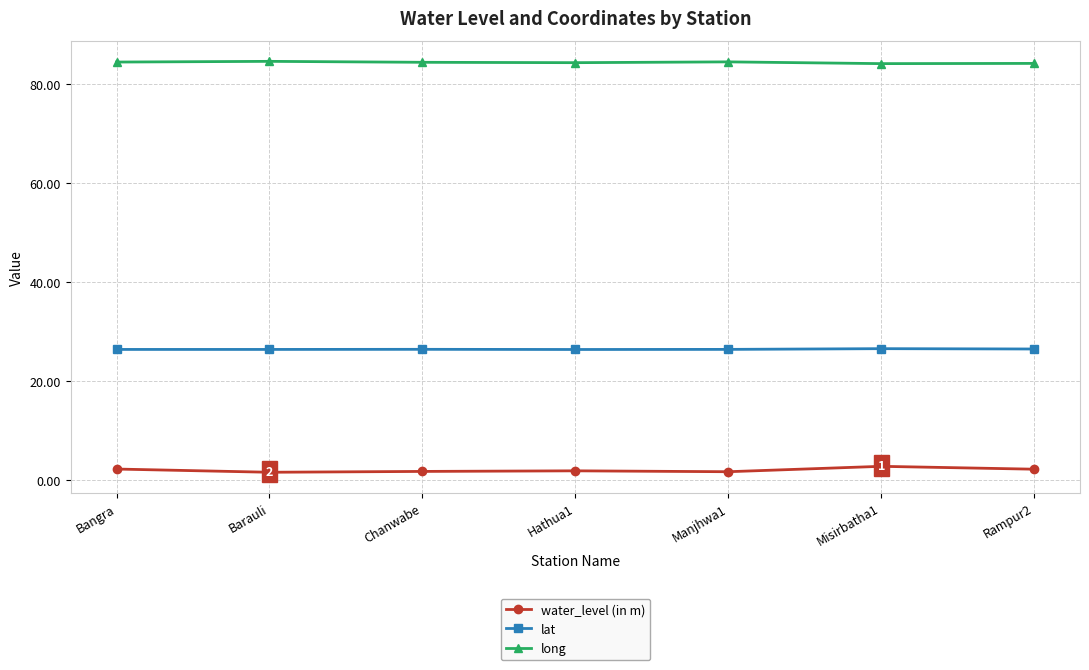

What is the spread (max minus min) of values at Rampur2?

82.0